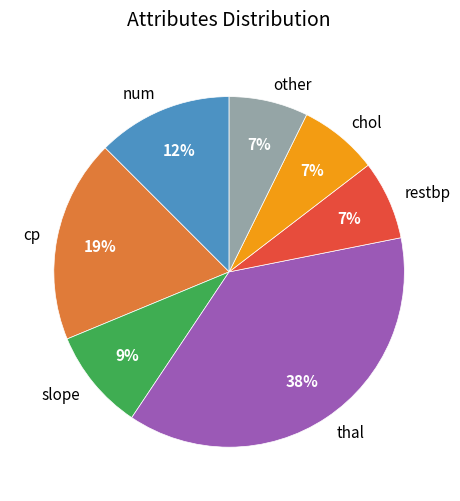

True or false: num accounts for 37% of the total.

False